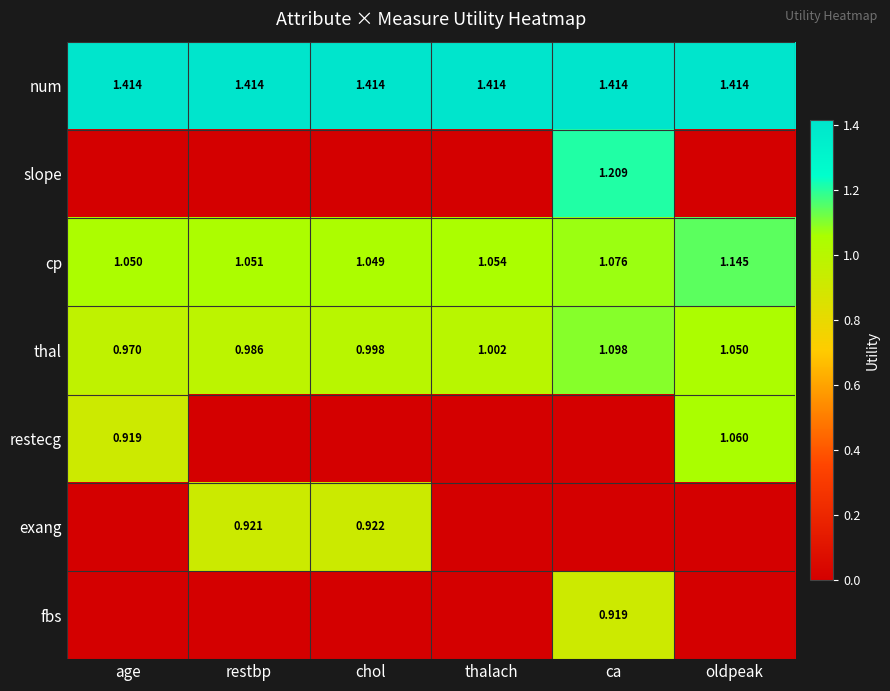

Where does the thal series first go above 1?

thalach